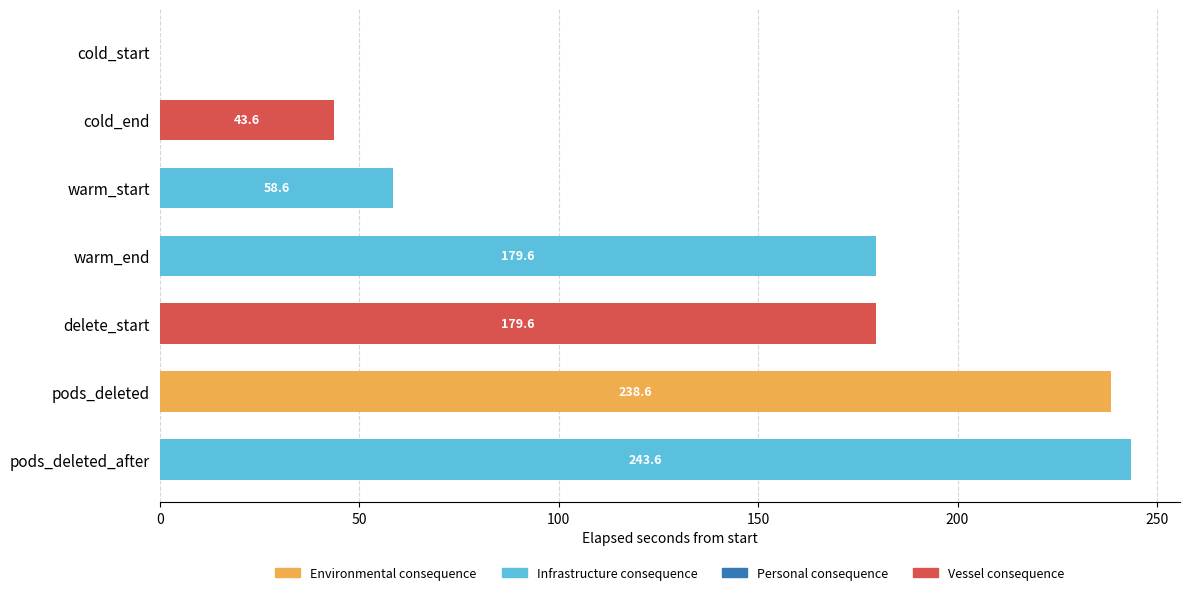

The value at pods_deleted is 238.6. True or false?

True